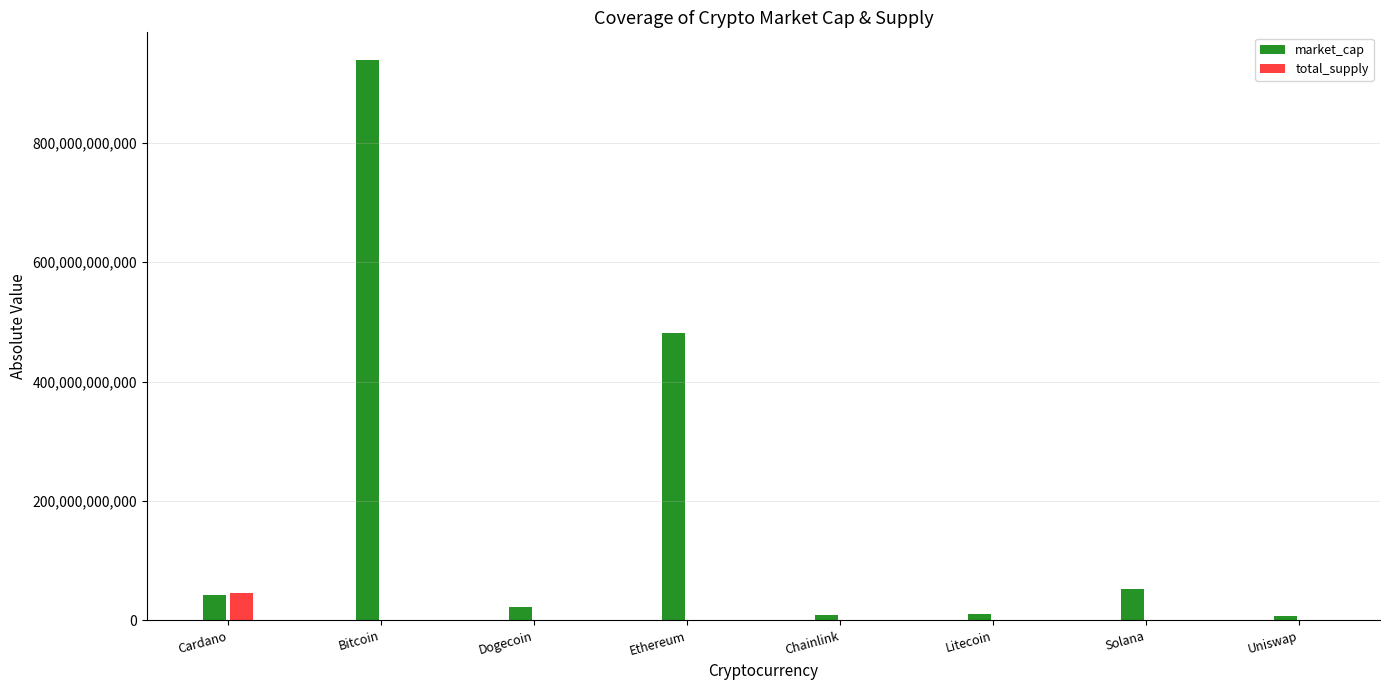

What is the value of the total_supply bar at the 7th from the left?

508180963.6